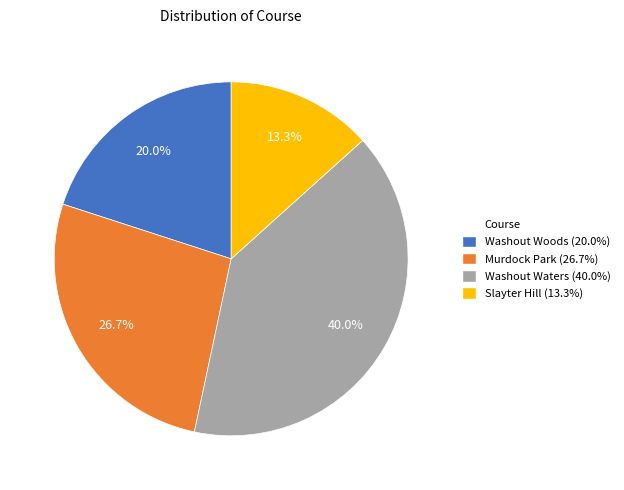

Is there a majority slice in this chart?

No